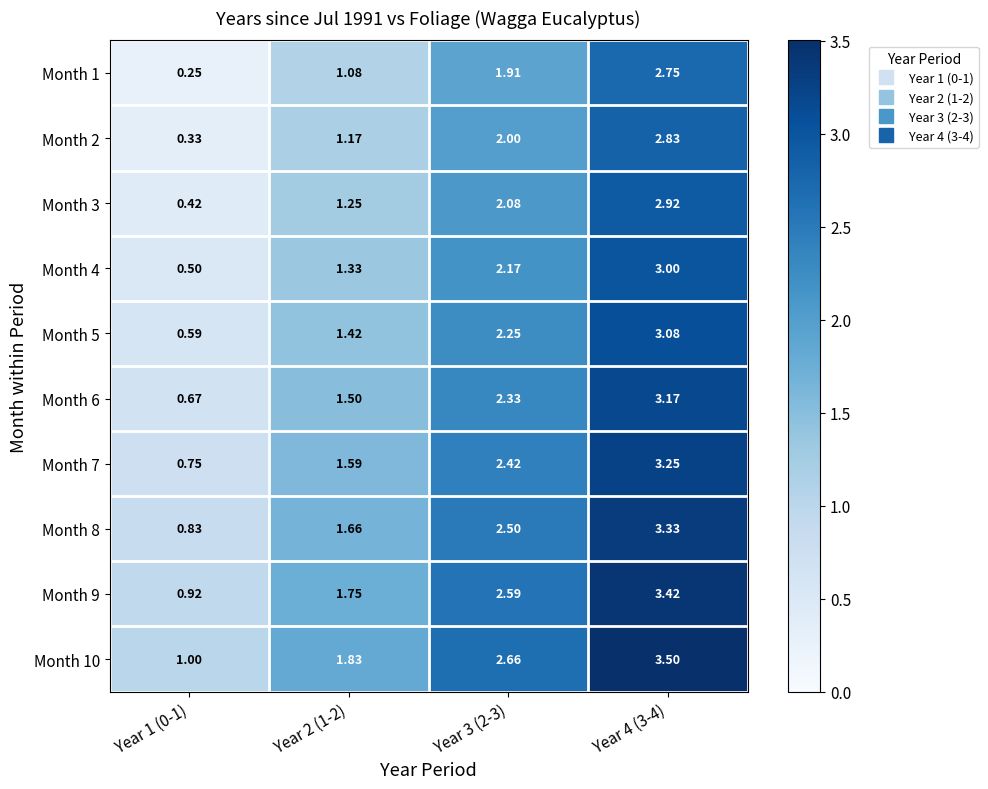

How many values in the Month 4 series exceed 2?

2